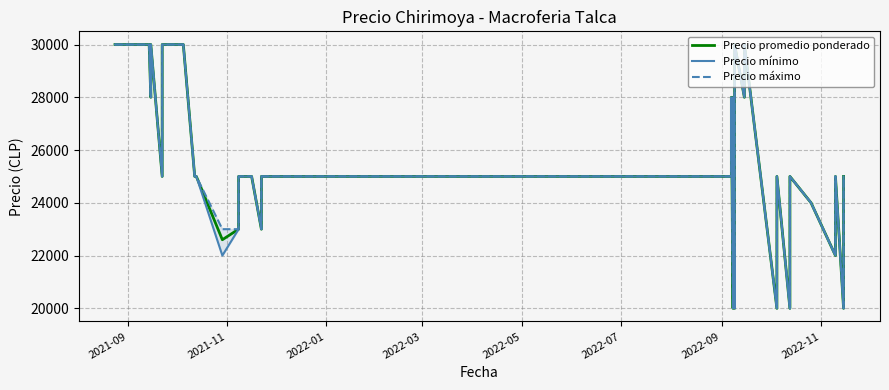

How many lines are shown in the chart?

3